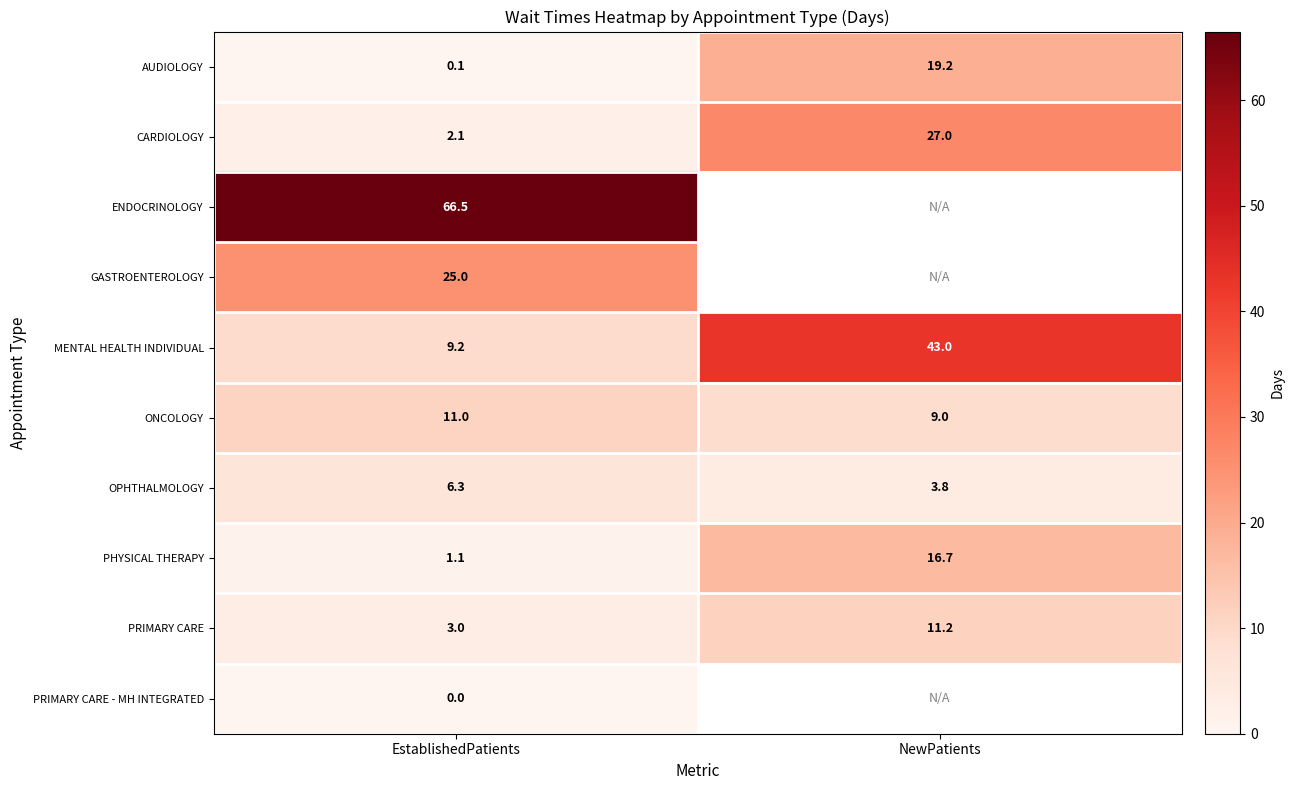

Between EstablishedPatients and NewPatients, which is larger?

NewPatients